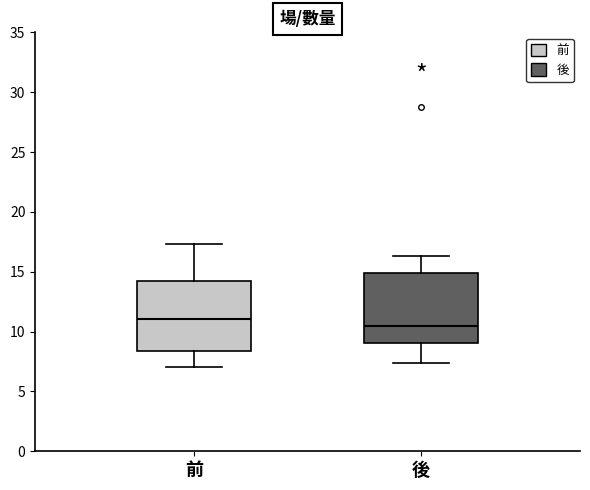

Where is the upper edge of the box for 後 on the y-axis? The values are not printed on the chart, so give them approximately, as read against the axis.

15.0